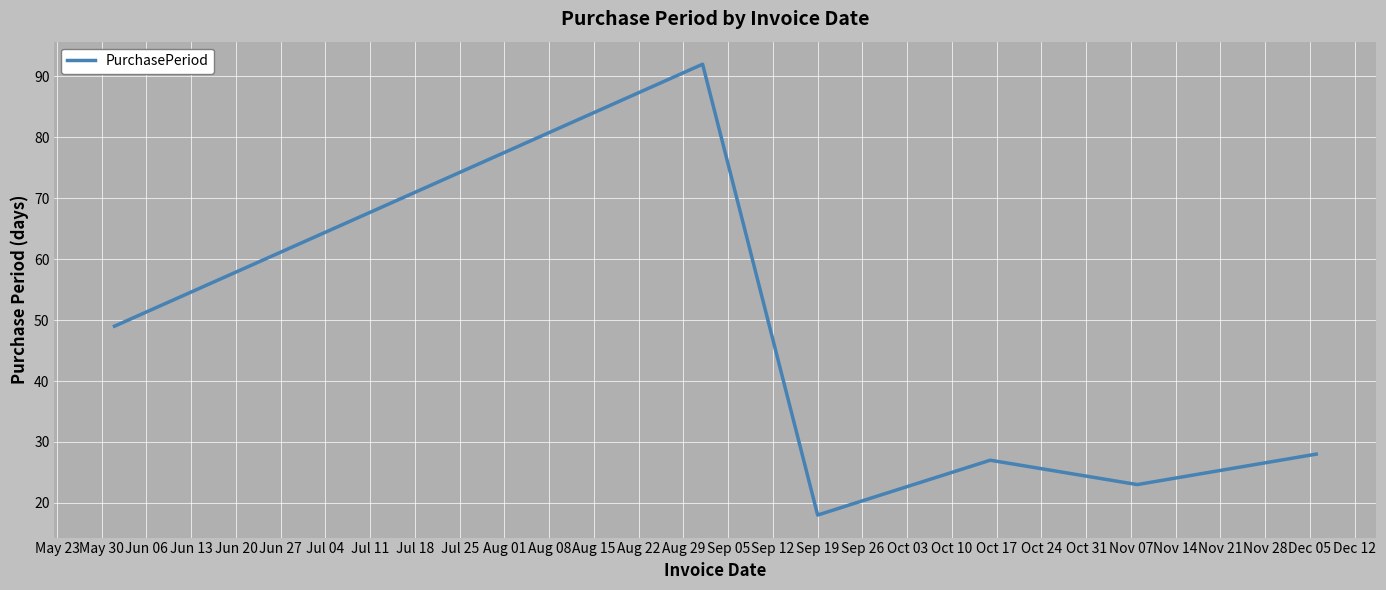

True or false: there are more than 0 points higher than both neighbors.

True